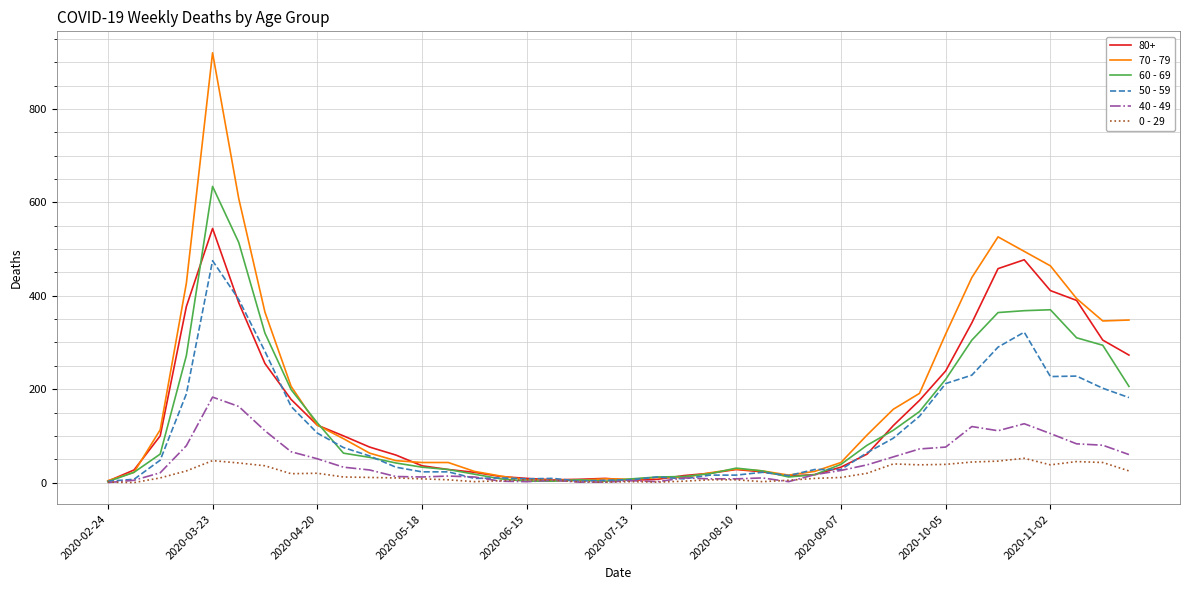

Which series has the widest spread of values?

70 - 79